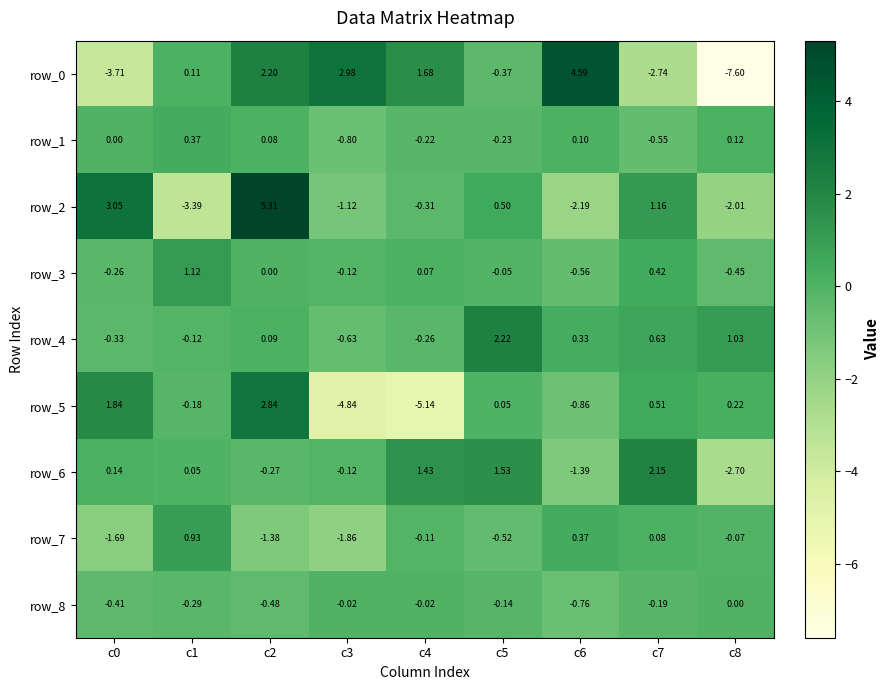

Count the number of data series in this chart.

9